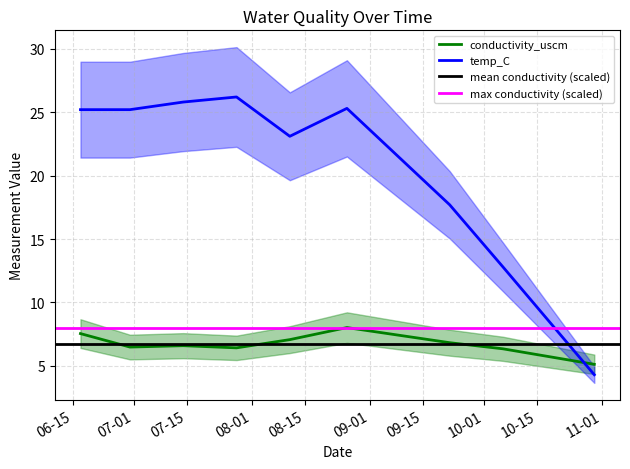

Reading right to left, what are all the values shown in this chart?

conductivity_uscm: 2020-10-30=5.1	2020-10-06=6.3	2020-09-22=6.8	2020-08-26=8.0	2020-08-11=7.1	2020-07-28=6.4	2020-07-14=6.6	2020-06-30=6.5	2020-06-17=7.5
temp_C: 2020-10-30=4.3	2020-10-06=12.8	2020-09-22=17.7	2020-08-26=25.3	2020-08-11=23.1	2020-07-28=26.2	2020-07-14=25.8	2020-06-30=25.2	2020-06-17=25.2